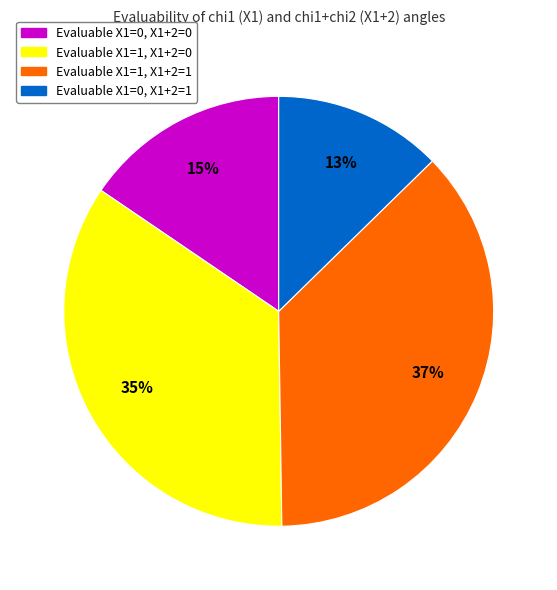

Is it true that Evaluable X1=0, X1+2=1 is 13% of the pie?

True